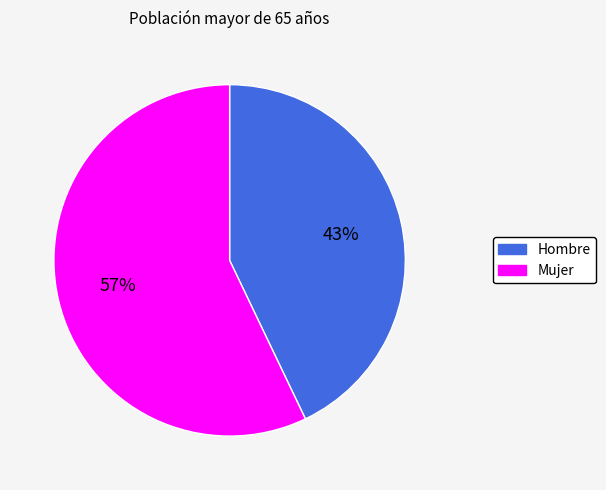

Which category accounts for the majority?

Mujer